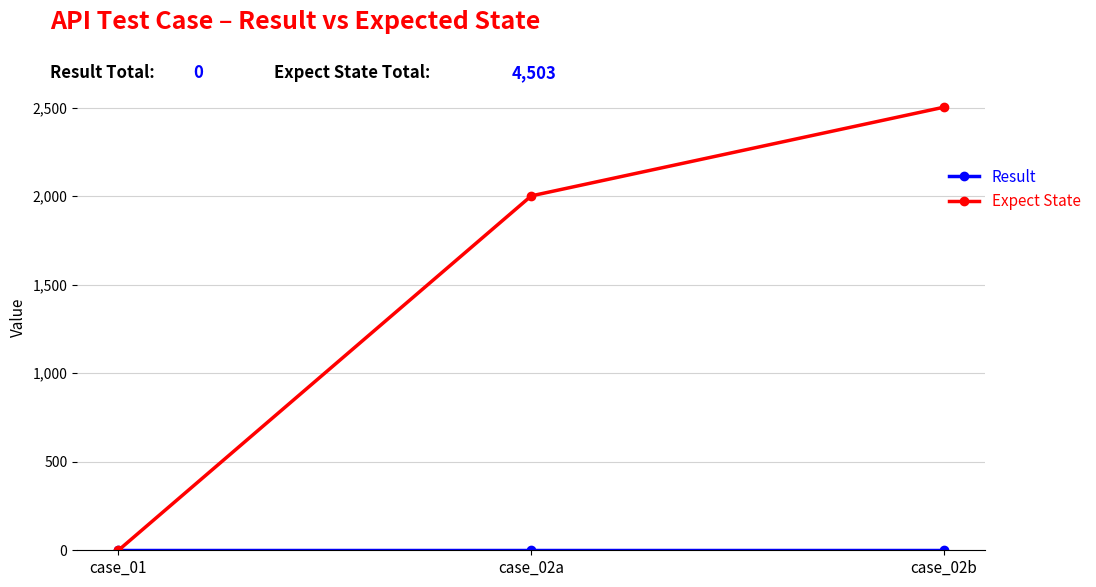

Which series has the widest spread of values?

Expect State